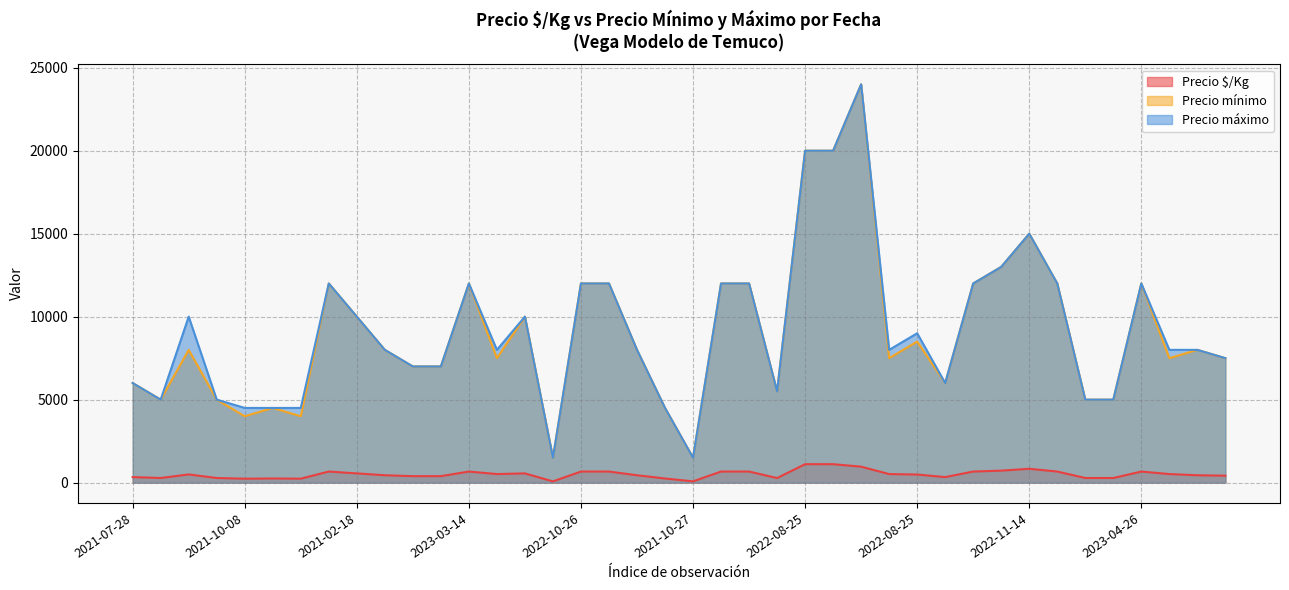

Reading right to left, transcribe all the data shown in this chart.

Precio $/Kg: 417	444	515	667	278	278	667	833	722	667	333	488	515	960	1111	1111	275	667	667	75	250	444	667	667	75	556	516	667	389	389	444	556	667	238	250	236	278	494	278	333
Precio mínimo: 7500	8000	7500	12000	5000	5000	12000	15000	13000	12000	6000	8500	7500	24000	20000	20000	5500	12000	12000	1500	4500	8000	12000	12000	1500	10000	7500	12000	7000	7000	8000	10000	12000	4000	4500	4000	5000	8000	5000	6000
Precio máximo: 7500	8000	8000	12000	5000	5000	12000	15000	13000	12000	6000	9000	8000	24000	20000	20000	5500	12000	12000	1500	4500	8000	12000	12000	1500	10000	8000	12000	7000	7000	8000	10000	12000	4500	4500	4500	5000	10000	5000	6000